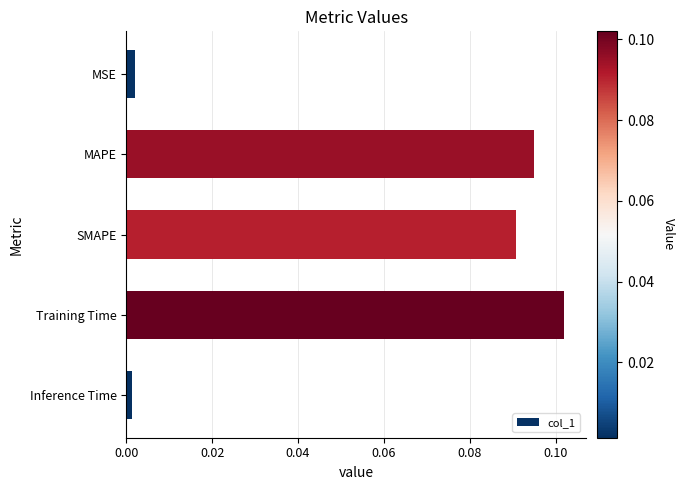

Which has a higher value, Training Time or MAPE?

Training Time